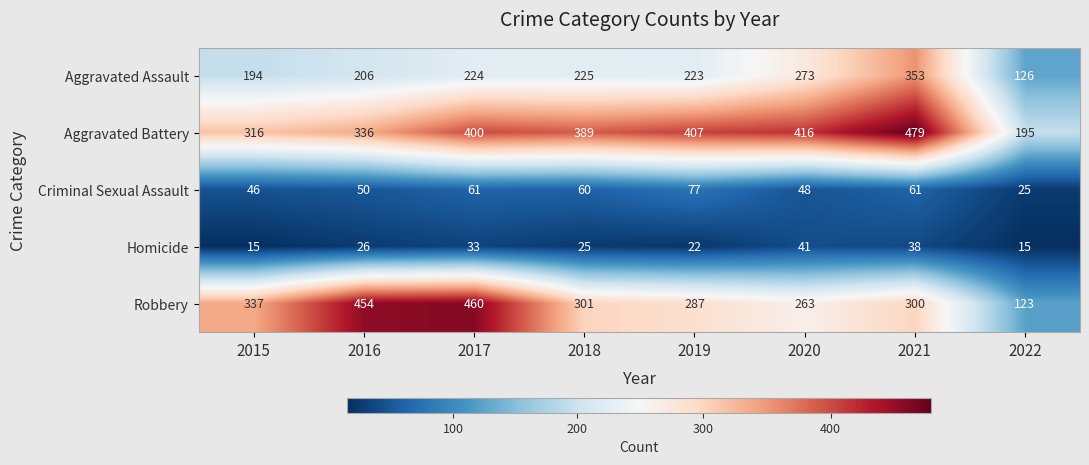

Which category has the highest value across all series?

2021